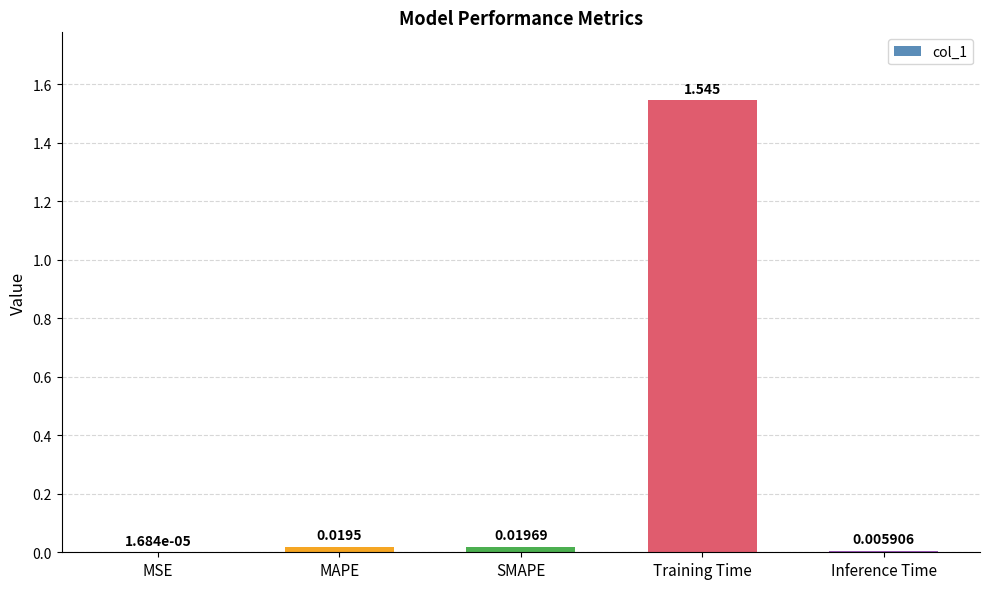

What is the change in value from MSE to Training Time?

+1.5